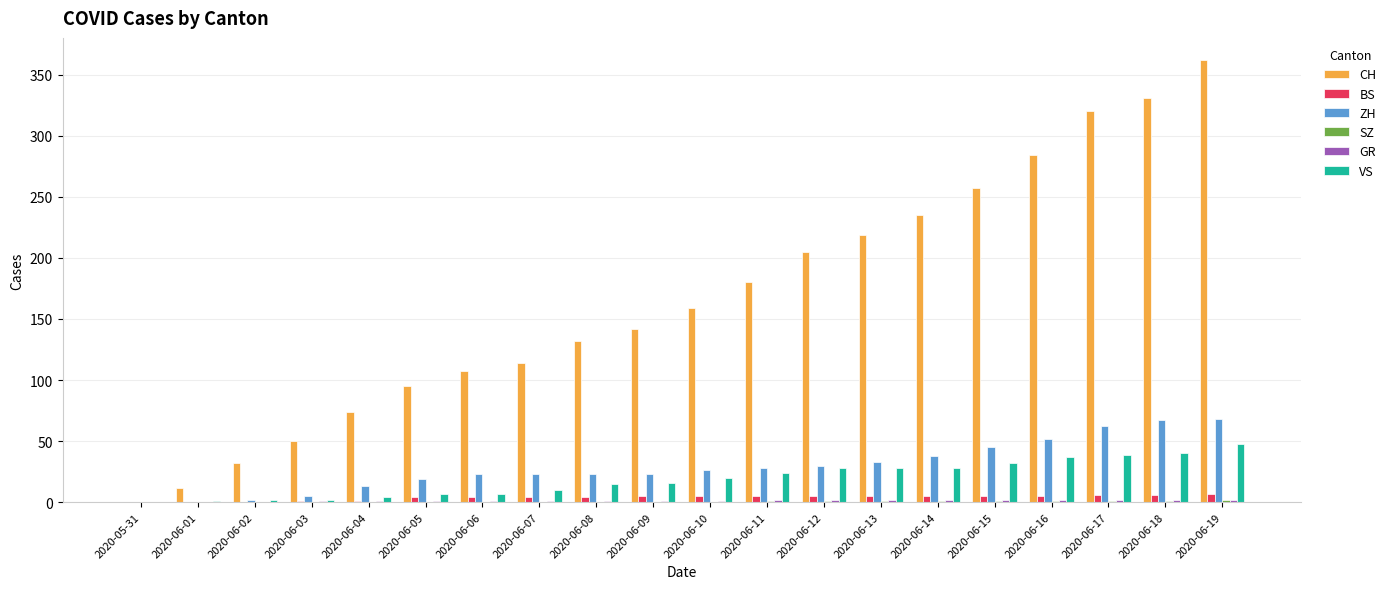

Which series has the largest total across all categories?

CH